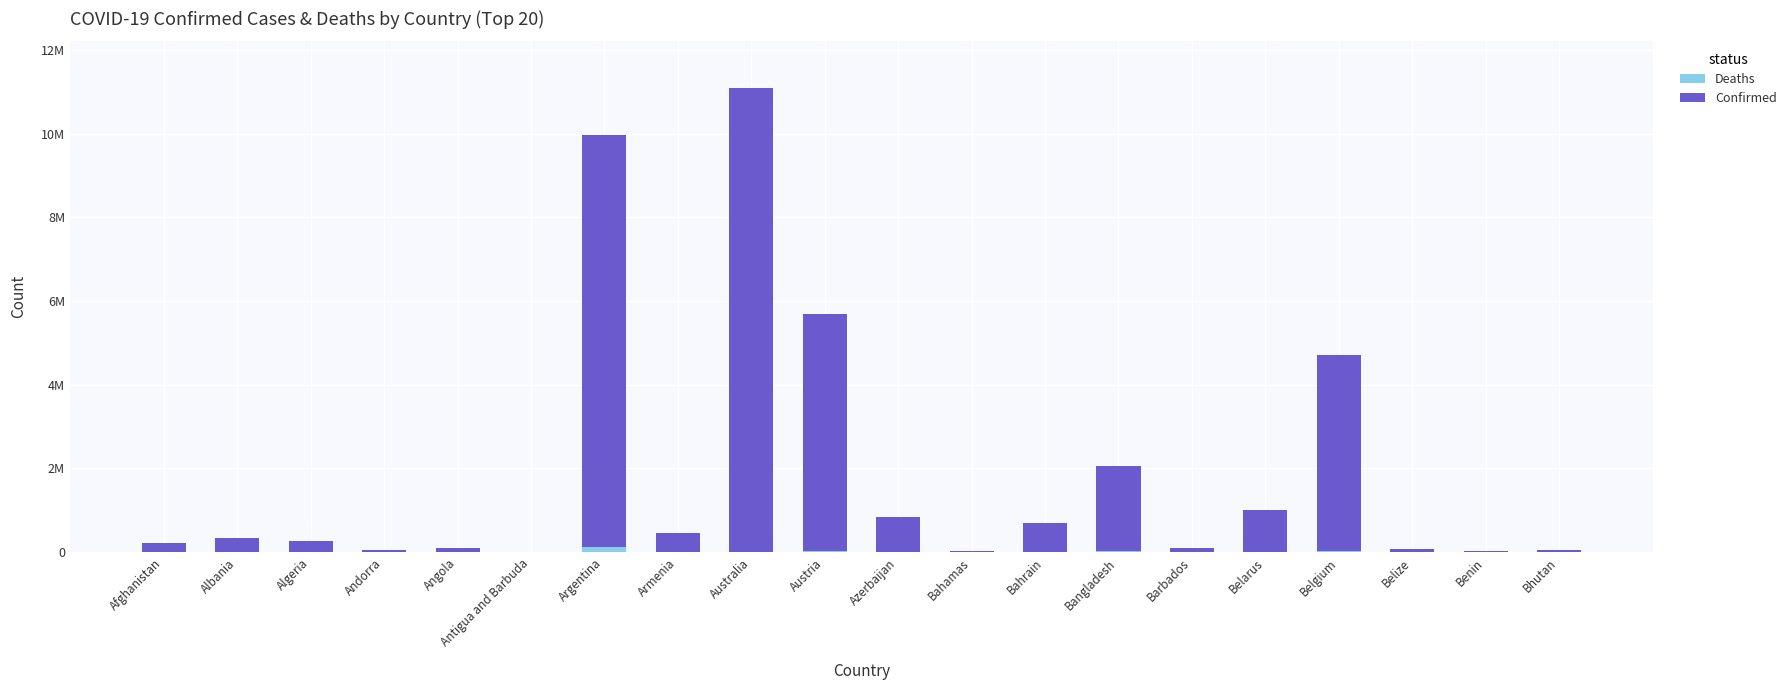

Rank the series by their maximum value, from lowest to highest.

Deaths, Confirmed